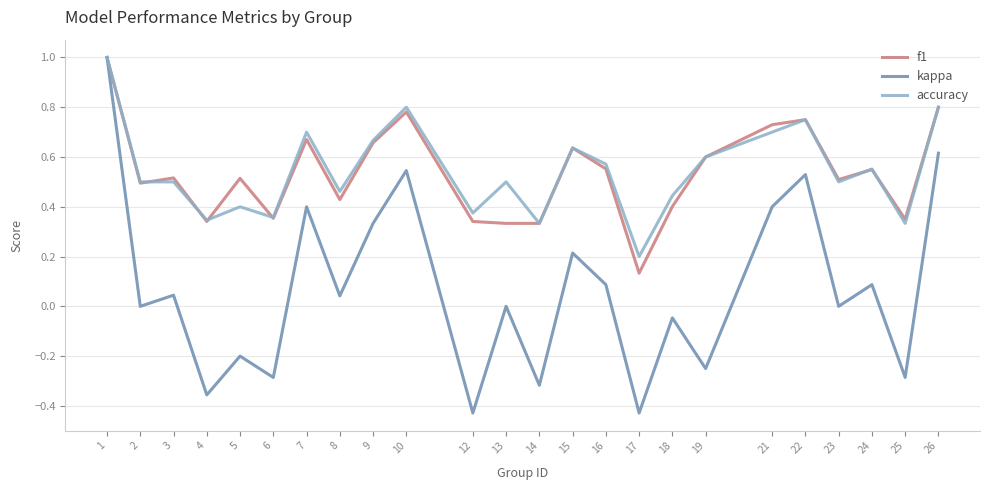

How many lines are shown in the chart?

3